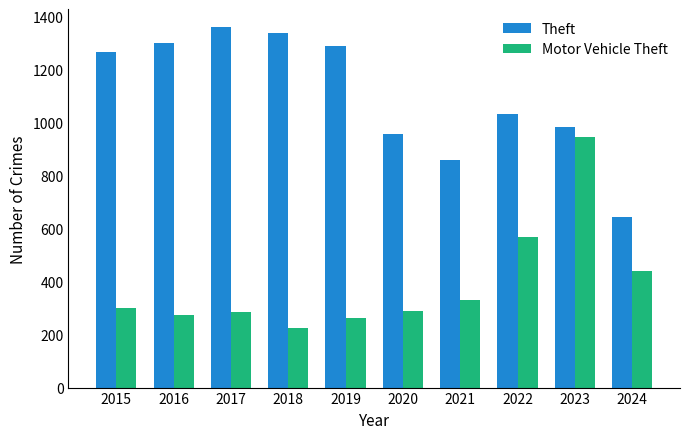

What is the sum of the Motor Vehicle Theft values at 2020 and 2024?

728